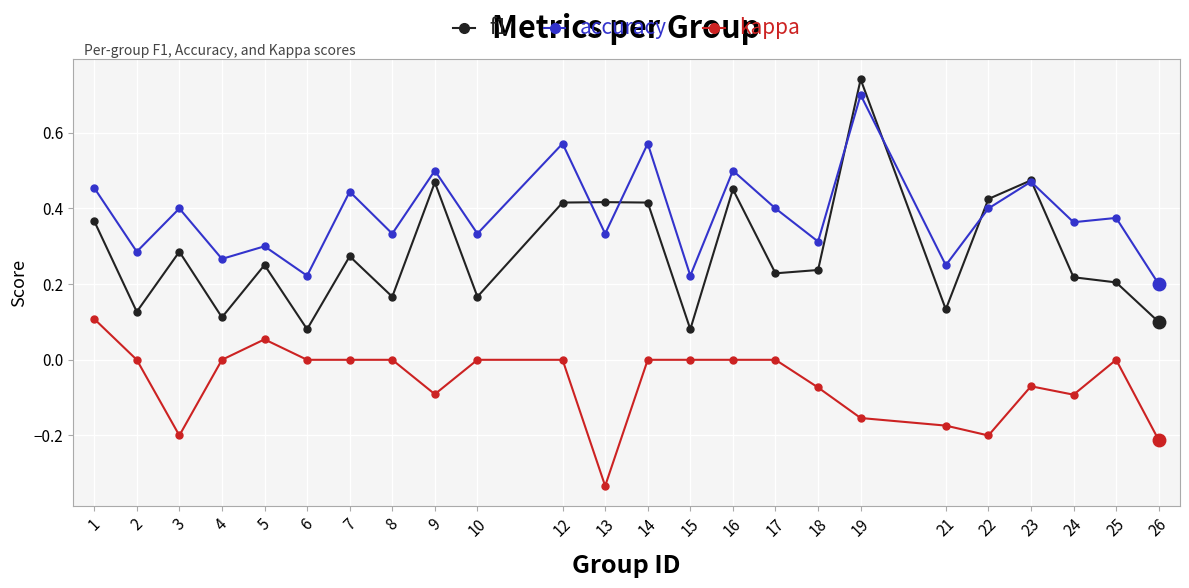

Which series has the largest total across all categories?

accuracy